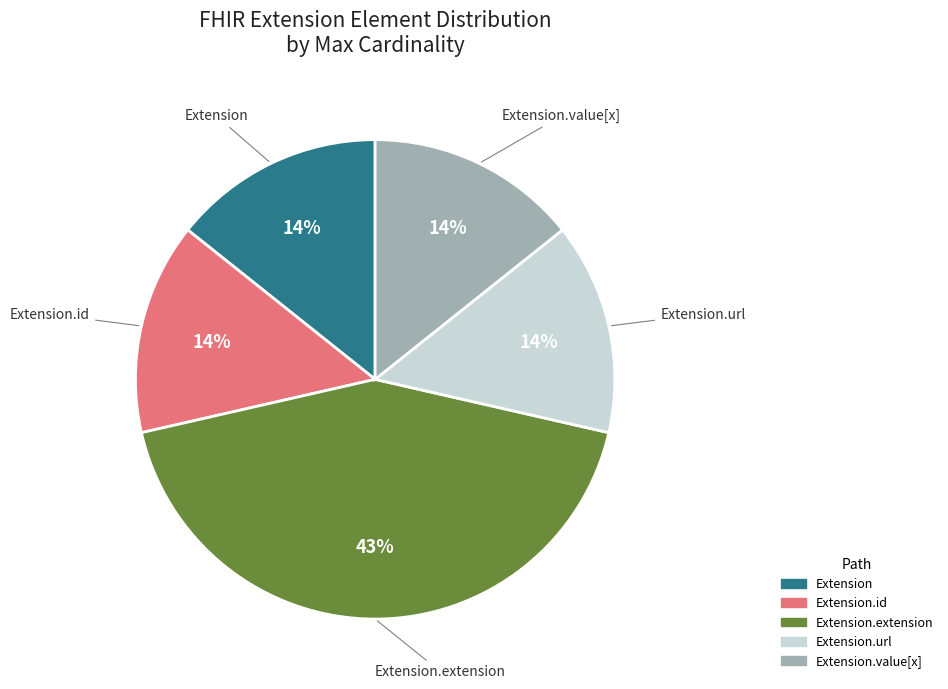

Count the number of slices in the pie.

5